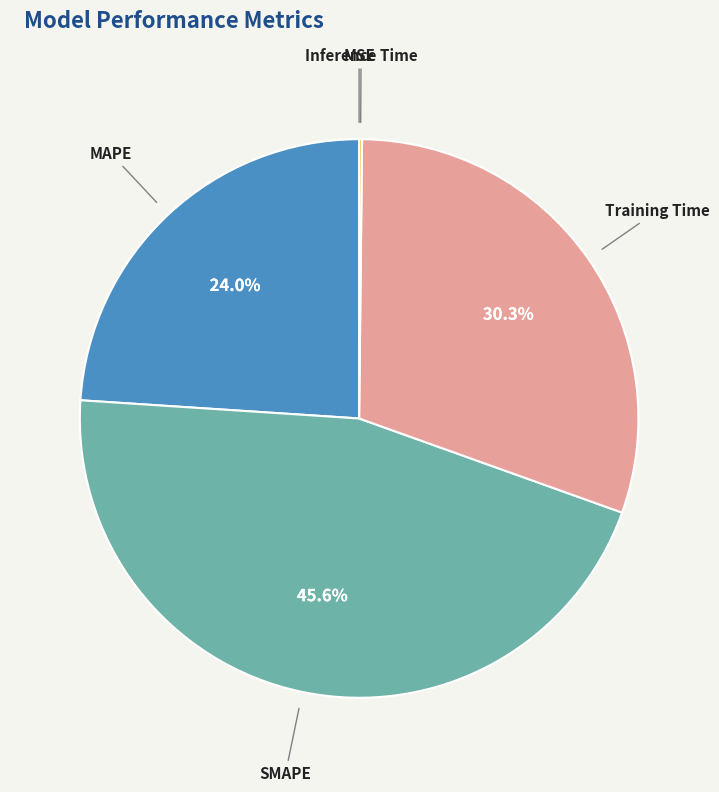

Which category has the biggest portion of the pie?

SMAPE